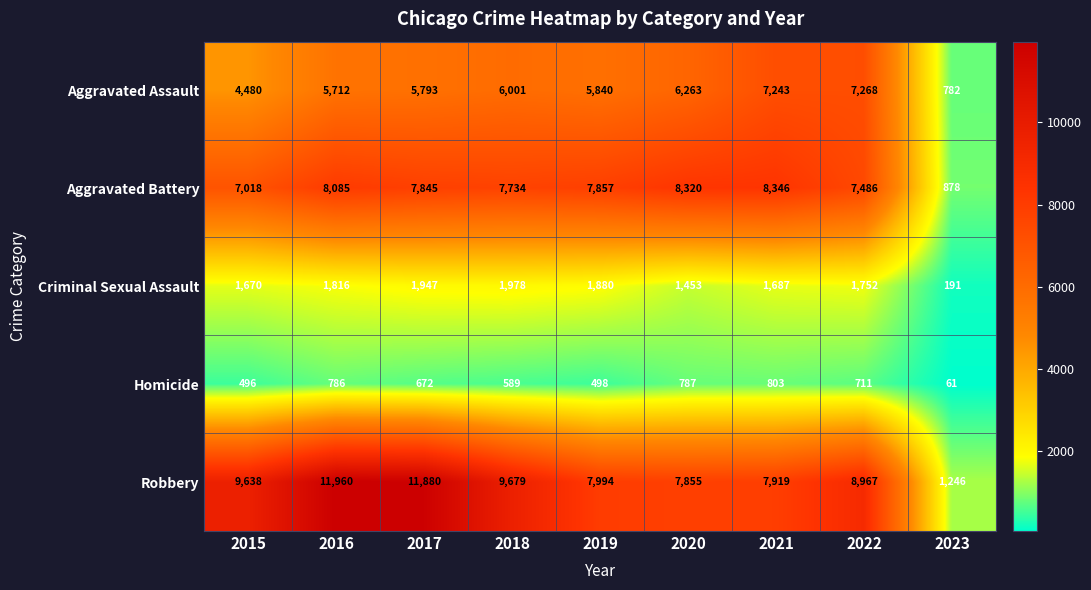

The value of Homicide at 2015 is 496. True or false?

True